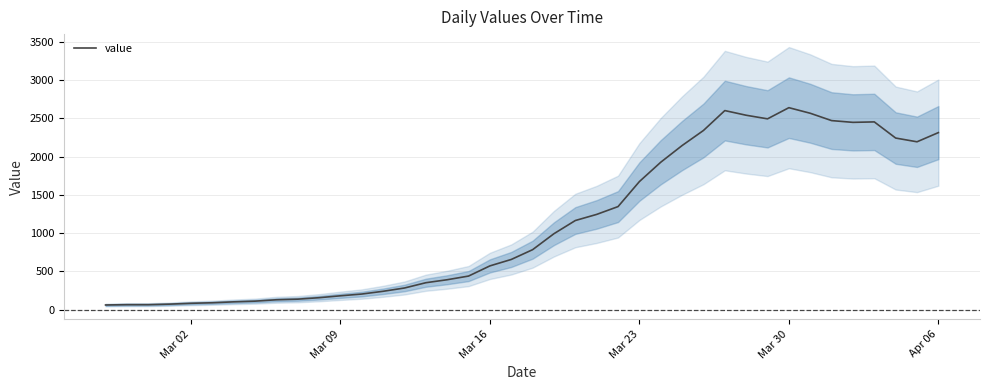

What is the maximum value for value?

2640